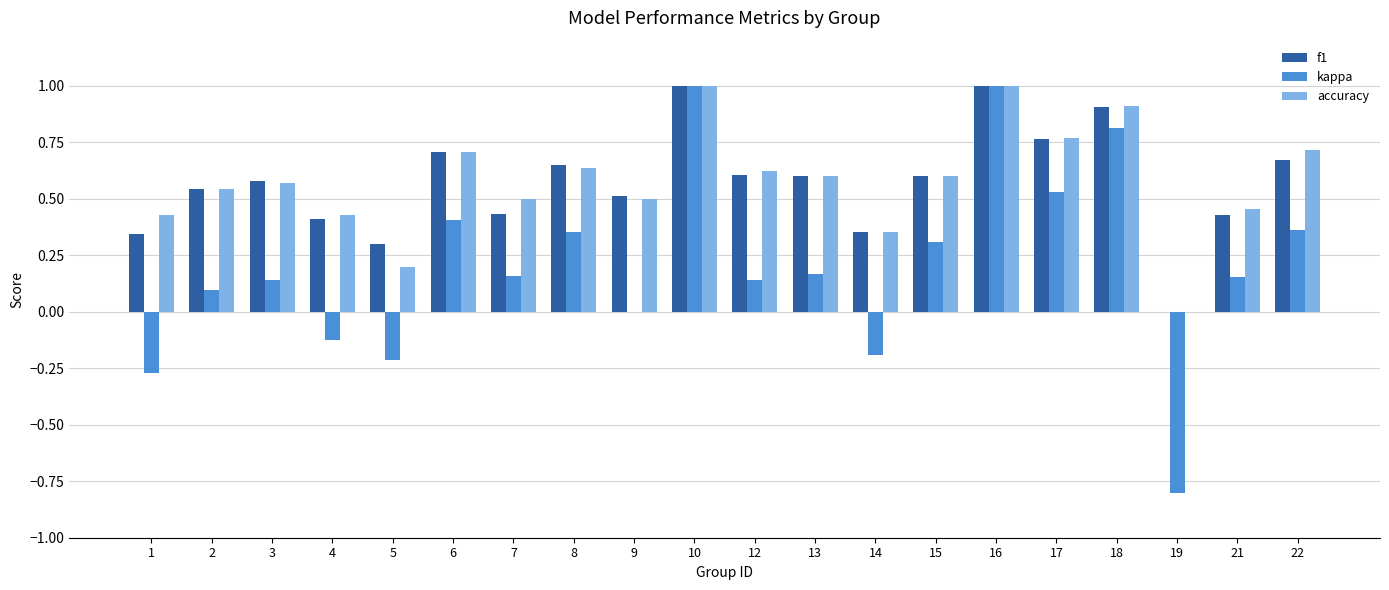

Is the value of kappa at 6 greater than the value of f1 at 1?

Yes